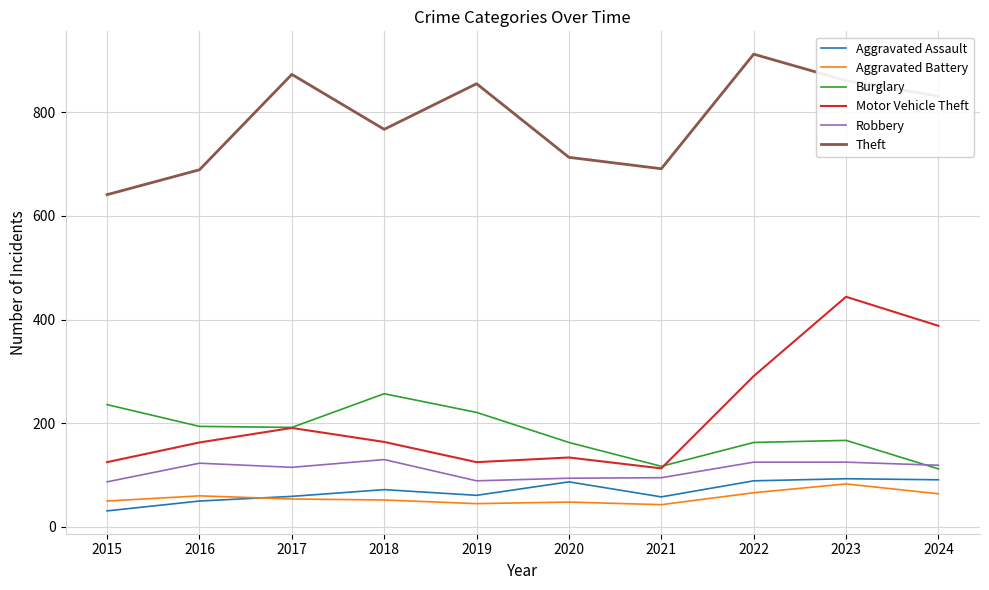

Which label corresponds to the smallest value in the chart?

2015